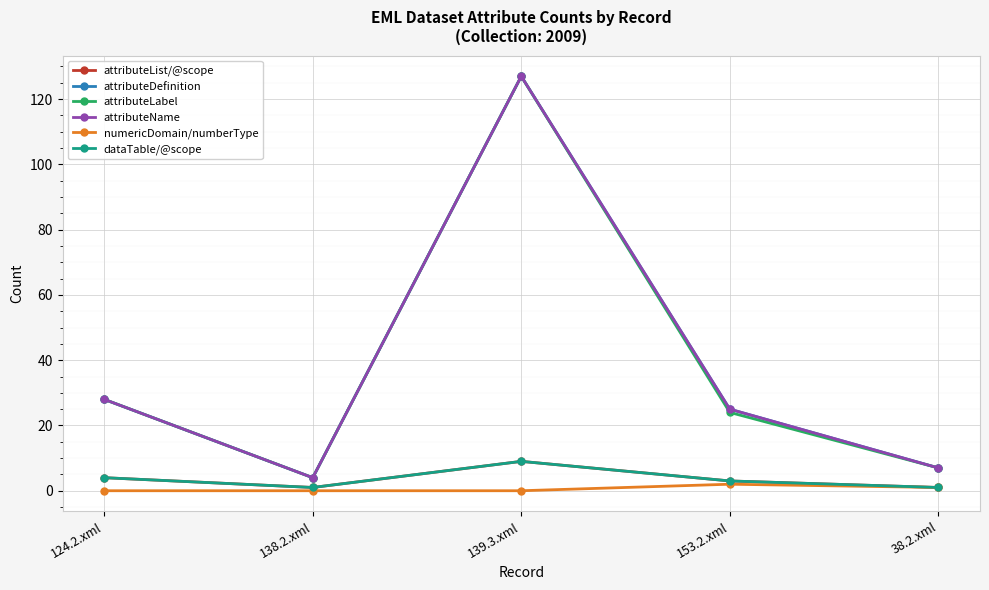

The value of numericDomain/numberType at 124.2.xml is 0. True or false?

True